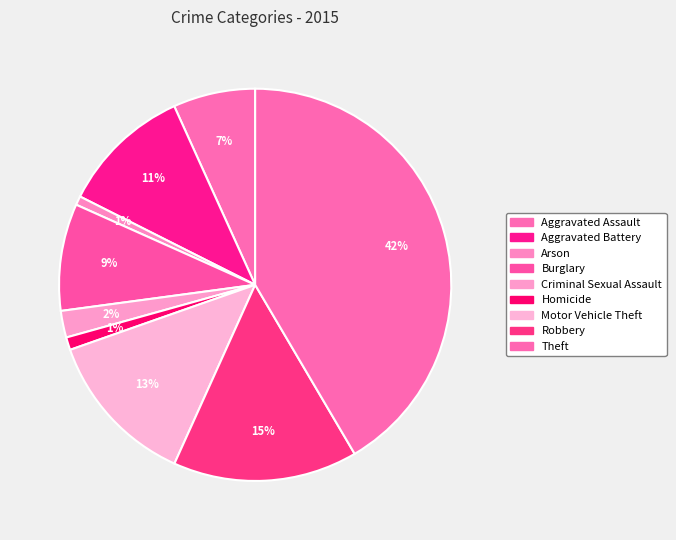

How many slices are in this pie chart?

9